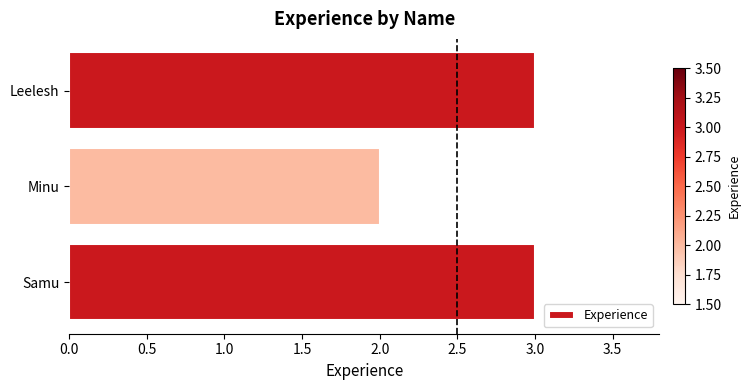

How many bars are there in total?

3